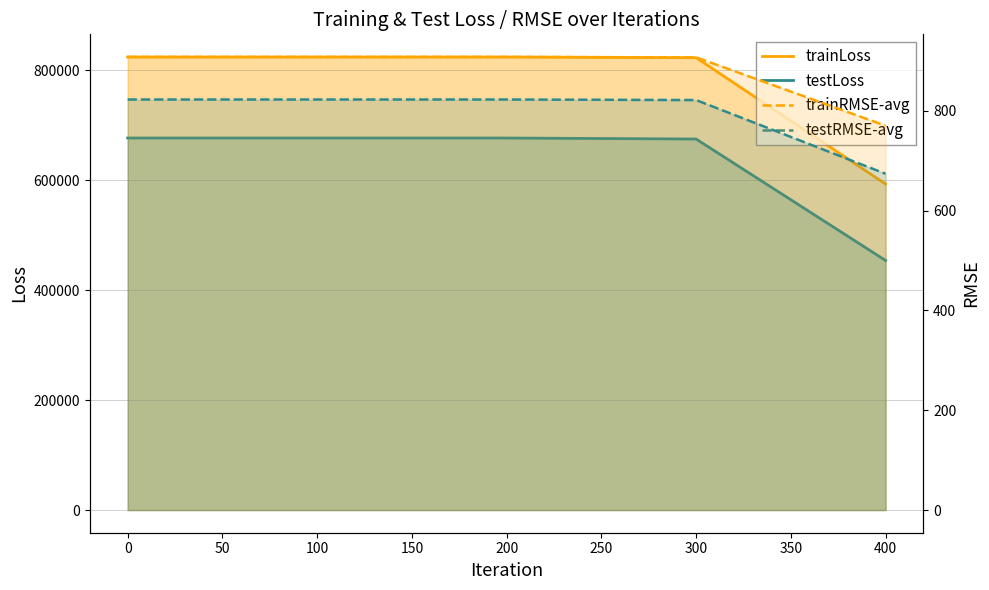

Reading left to right, list all the values displayed in this chart.

trainLoss: 824395.8	824395.7	824395.7	823083.5	593218.1
testLoss: 676961.1	676961.1	676961.1	675129.4	454158.4
trainRMSE-avg: 908.0	908.0	908.0	907.2	770.2
testRMSE-avg: 822.8	822.8	822.8	821.7	673.9